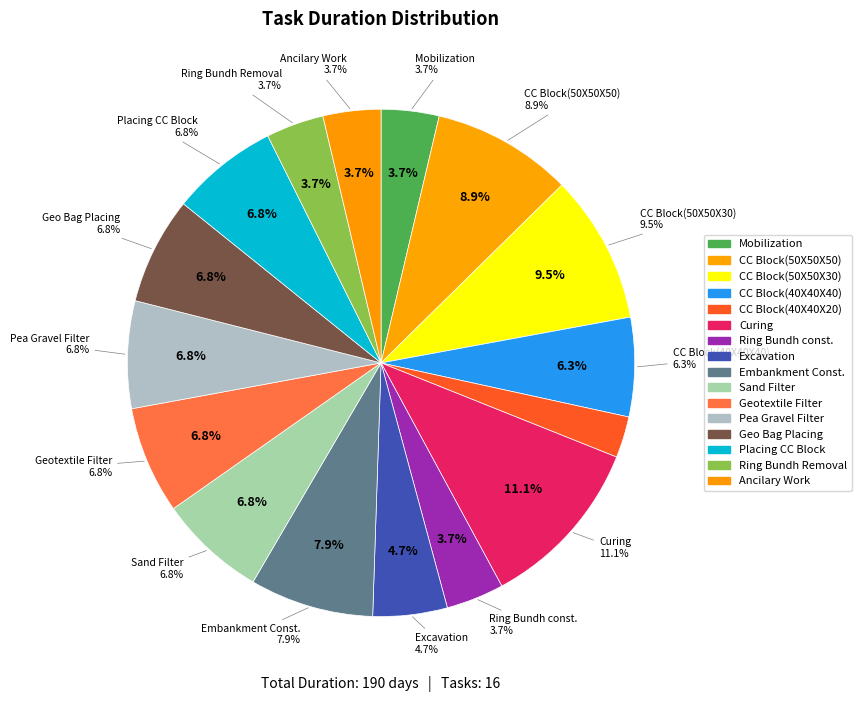

What is the change in value from CC Block Manufacture(40X40X40) to Curing?

+9